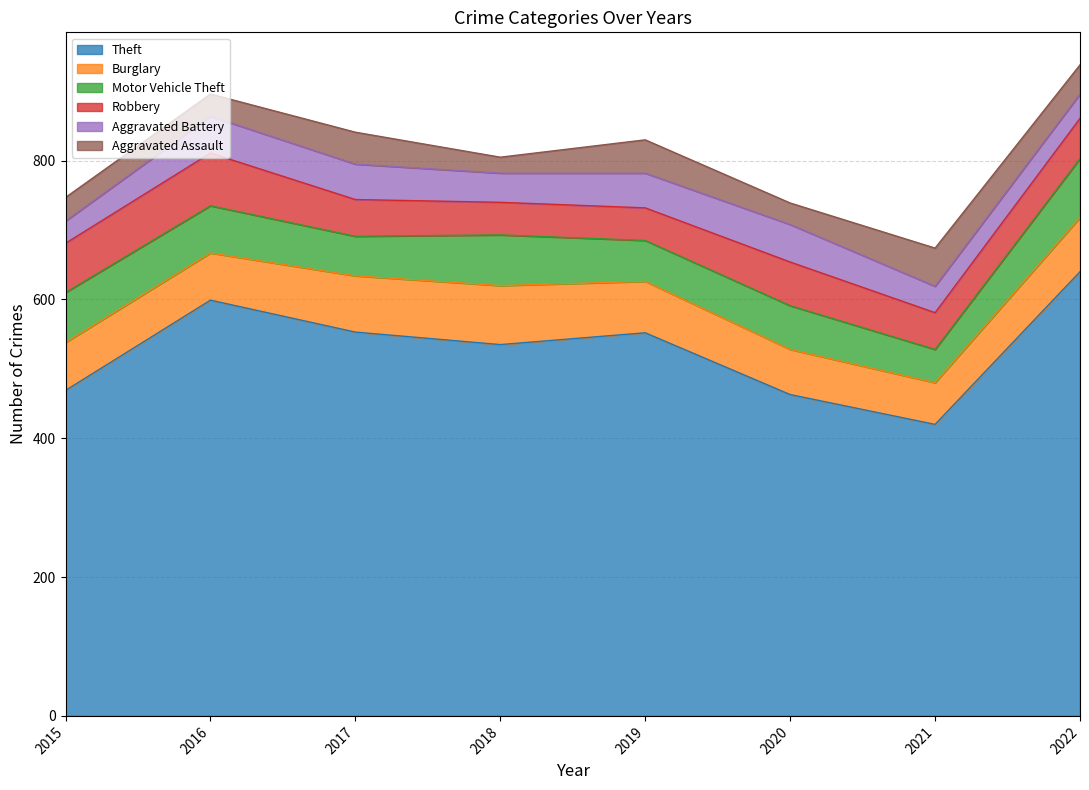

True or false: Burglary has more than 2 points higher than both neighbors.

False